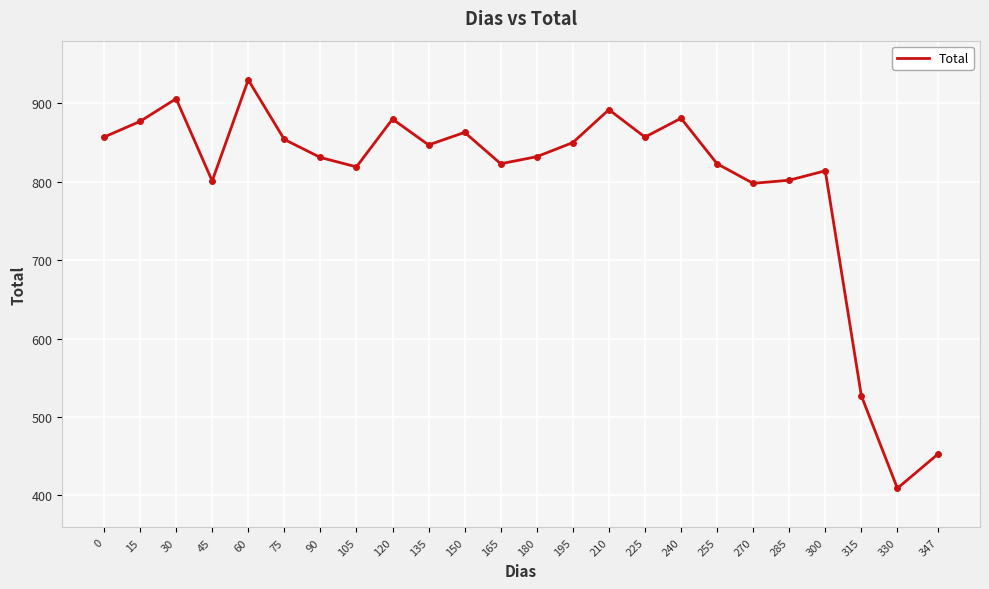

The value at 150 is 1176. True or false?

False